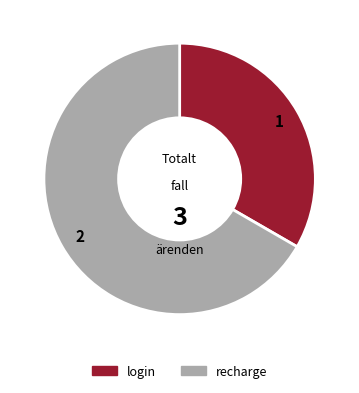

Rank the categories by value from highest to lowest.

recharge, login